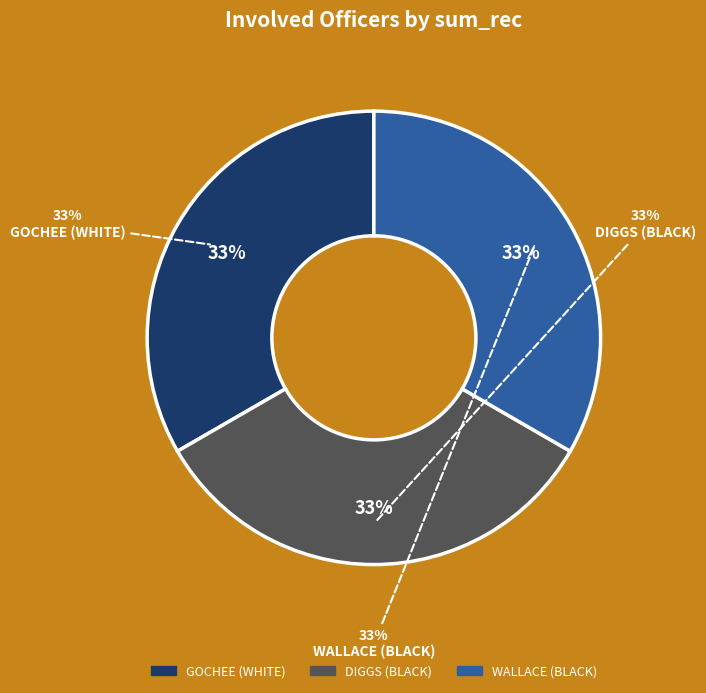

Between WALLACE and GOCHEE, which is larger?

WALLACE